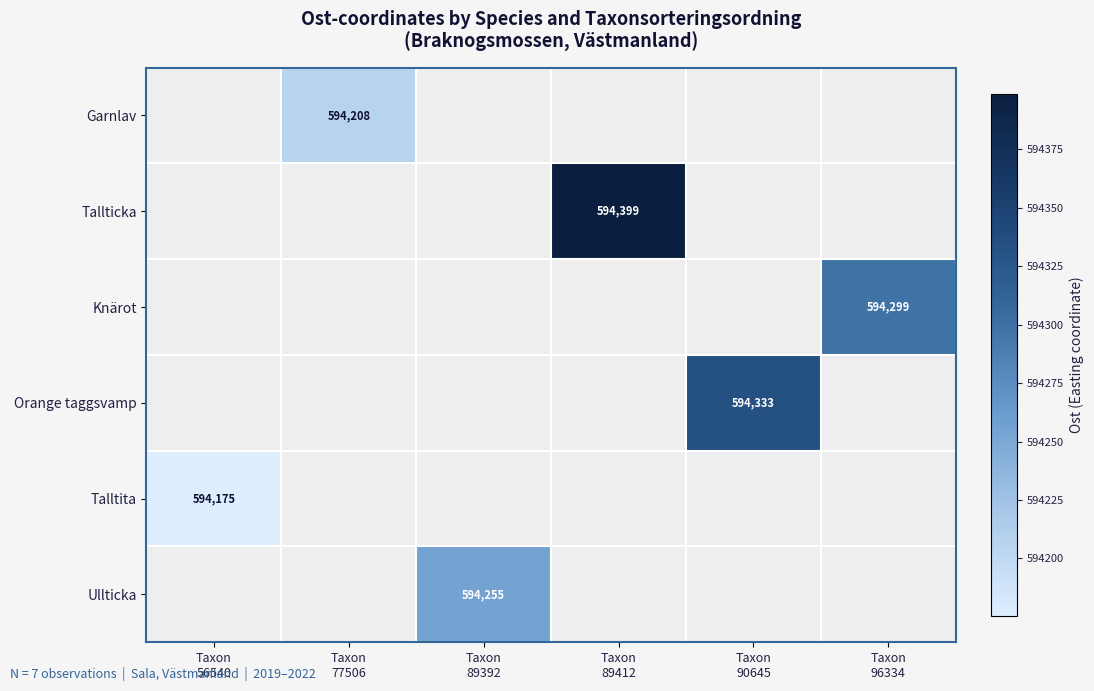

Which category has the lowest value across all series?

Taxon
56540